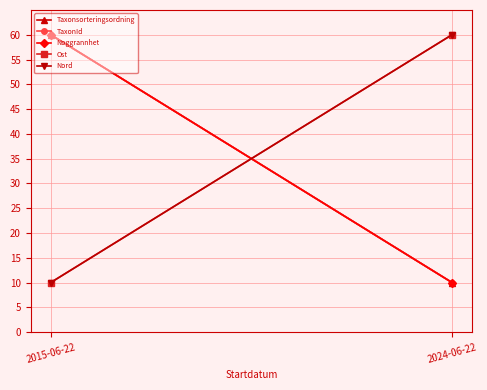

Count the number of categories in the chart.

2